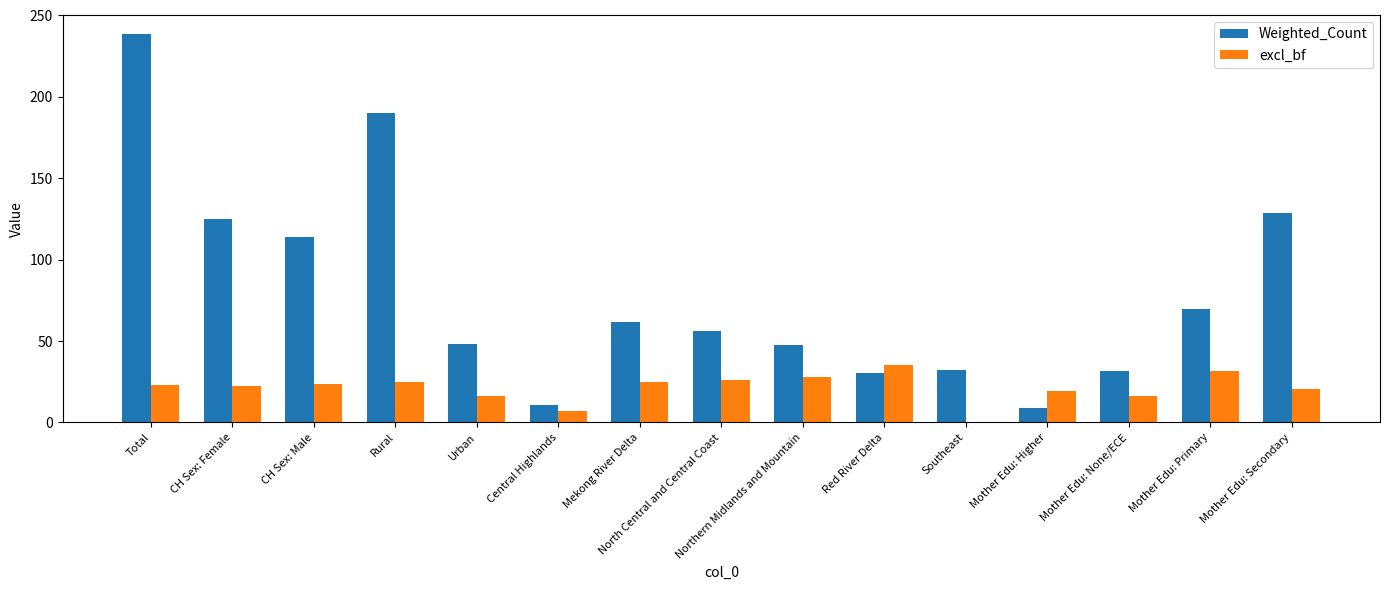

Which label corresponds to the largest value in the chart?

Total